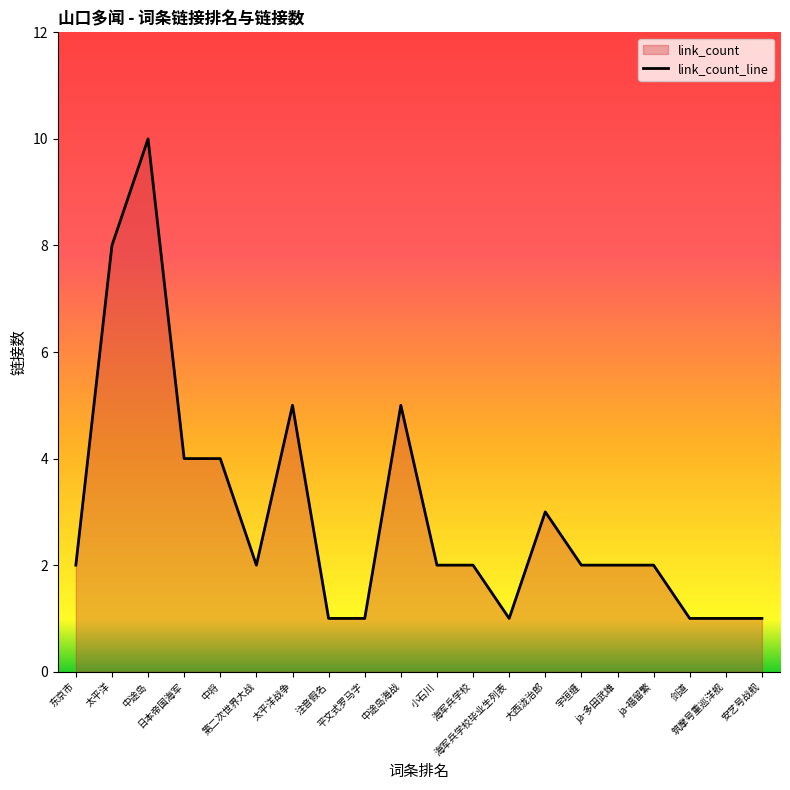

What position from the left is 东京市?

1